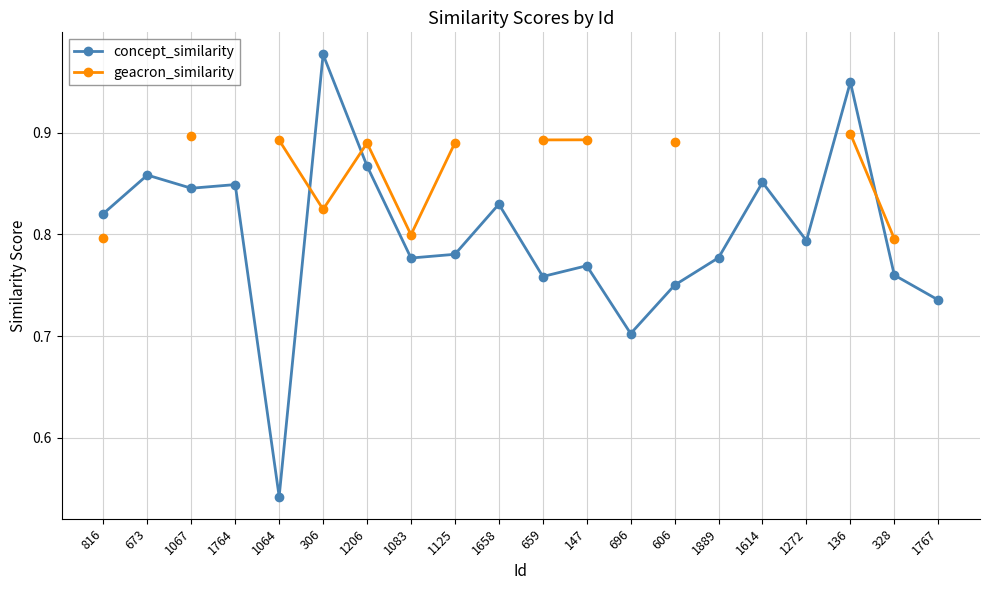

At how many categories does at least one series exceed 0?

20